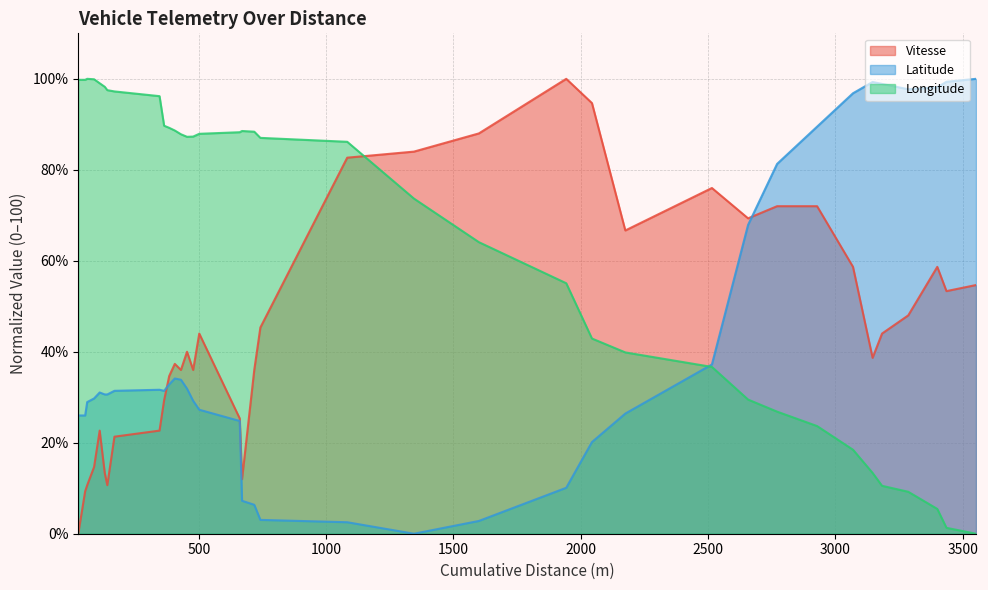

Reading left to right, what are all the values shown in this chart?

Vitesse: 0.0	9.3	10.7	14.7	22.7	13.3	10.7	21.3	22.7	29.3	34.7	37.3	36.0	40.0	36.0	44.0	25.3	12.0	36.0	45.3	82.7	84.0	88.0	100.0	94.7	66.7	76.0	69.3	72.0	72.0	58.7	38.7	44.0	48.0	58.7	53.3	54.7
Latitude: 26.0	26.0	28.9	29.7	31.0	30.6	30.6	31.4	31.6	31.4	32.8	34.1	33.9	31.9	29.2	27.3	24.8	7.2	6.4	3.0	2.5	0.0	2.8	10.1	20.1	26.4	37.2	67.9	81.3	89.5	96.8	99.3	98.9	97.7	98.1	99.4	100.0
Longitude: 99.8	99.8	100.0	99.9	99.0	98.2	97.5	97.2	96.2	89.7	89.2	88.6	87.8	87.3	87.3	87.9	88.3	88.5	88.4	87.0	86.2	73.7	64.1	55.1	42.9	39.9	36.7	29.5	26.8	23.7	18.5	13.4	10.5	9.2	5.4	1.3	0.0